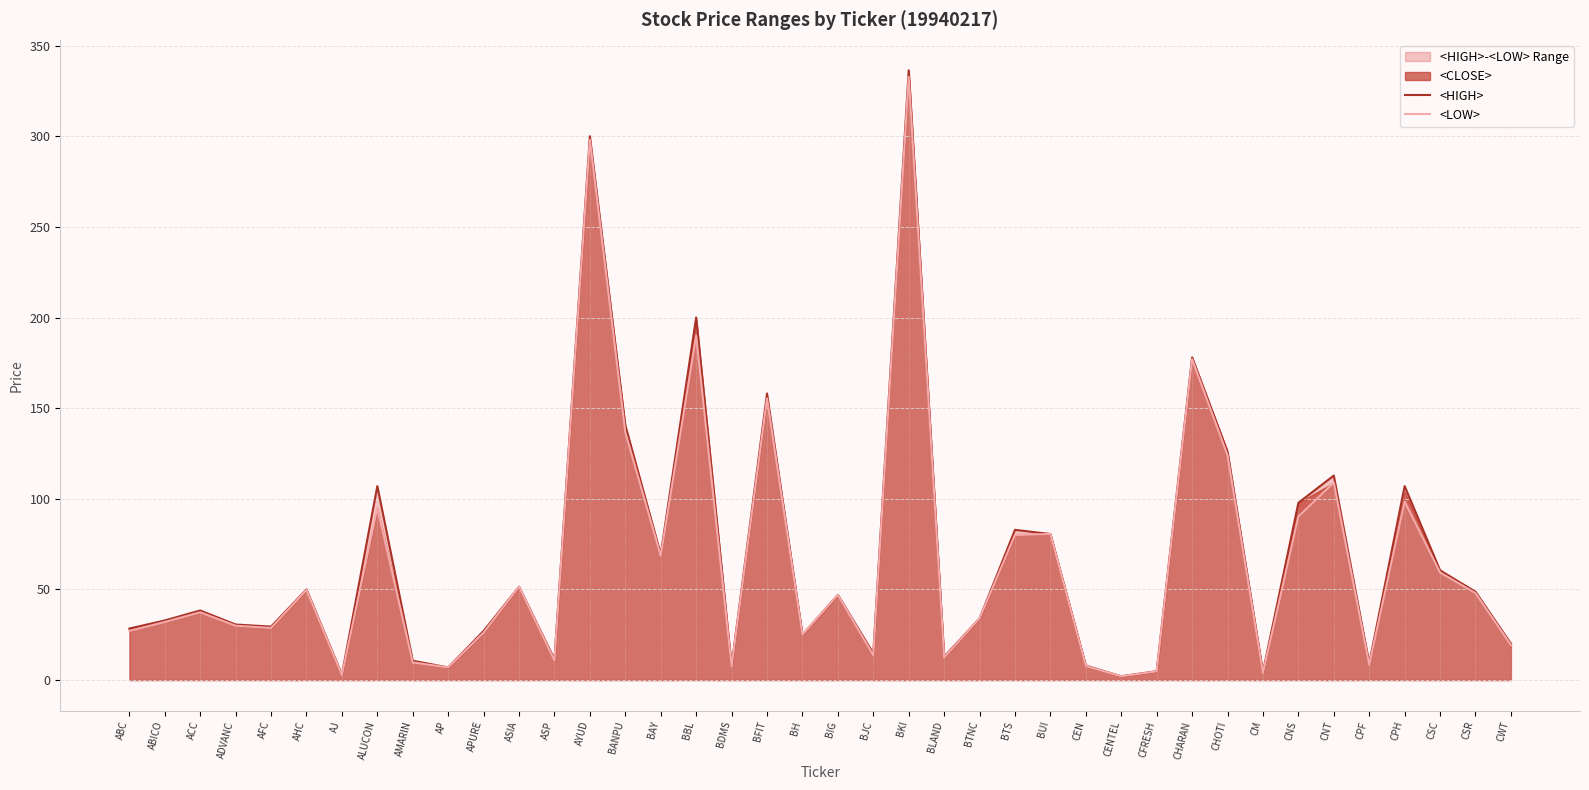

What position from the left is CHOTI?

32